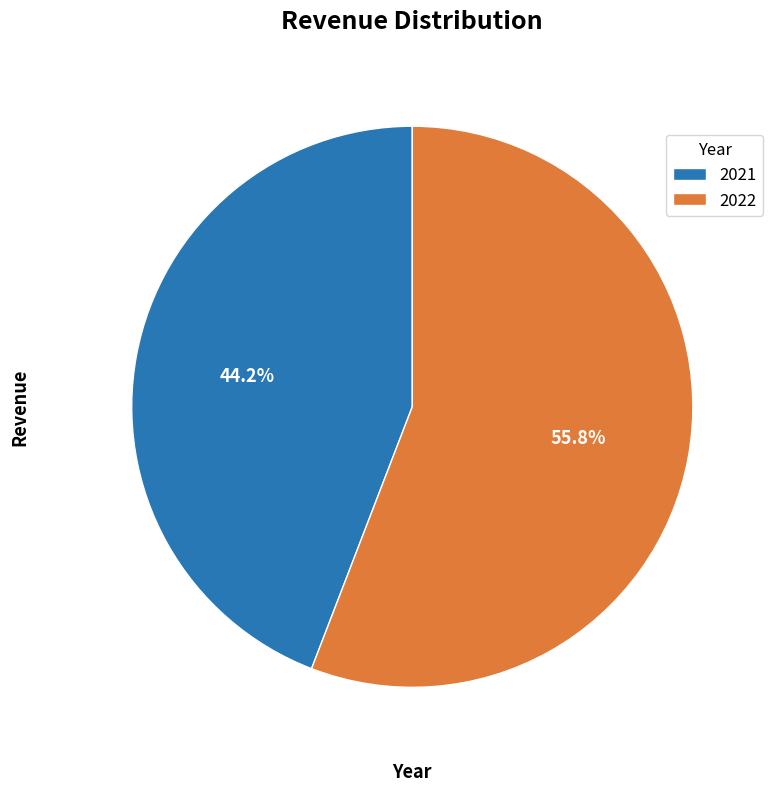

What portion of the pie excludes 2021?

55.8%